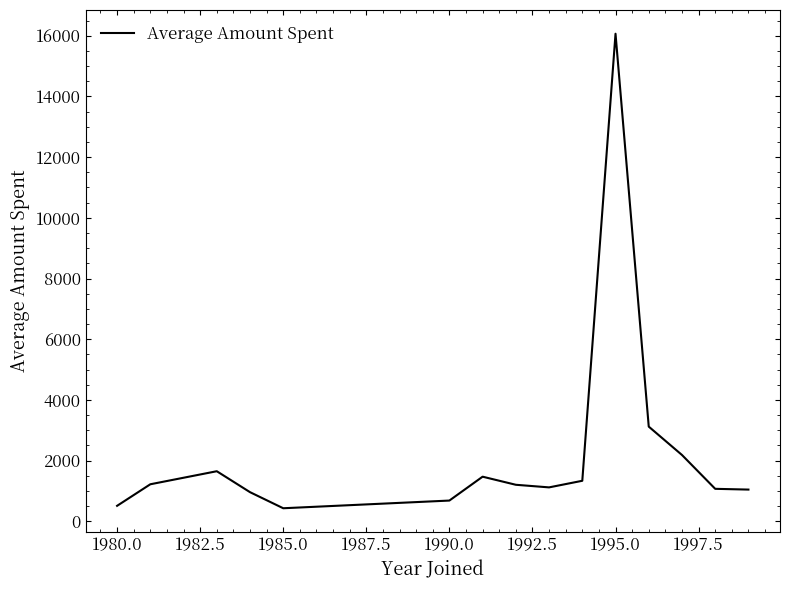

What is the greatest value displayed?

16065.5